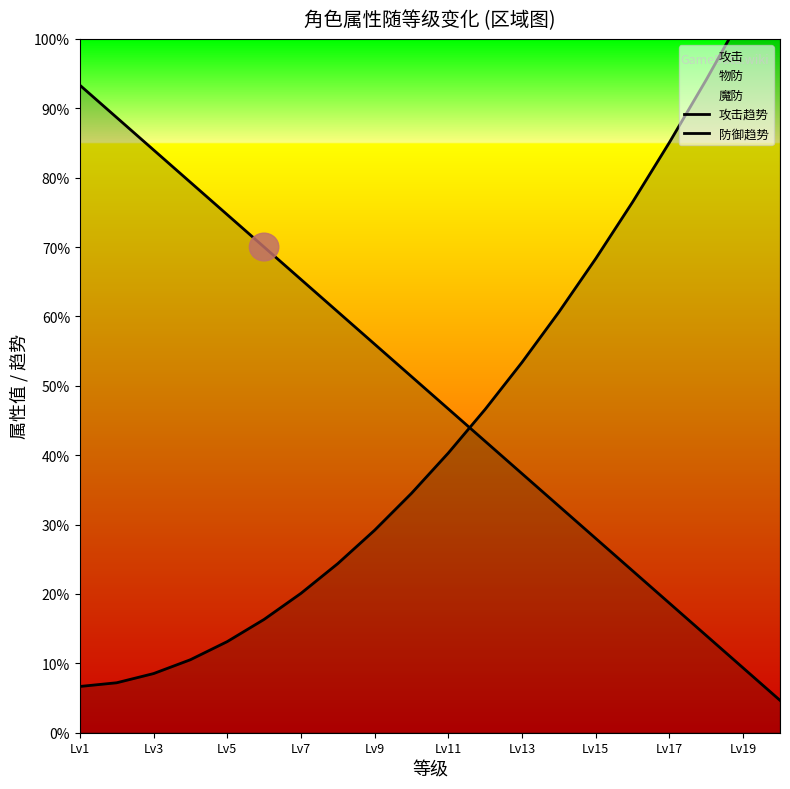

How many lines are shown in the chart?

2